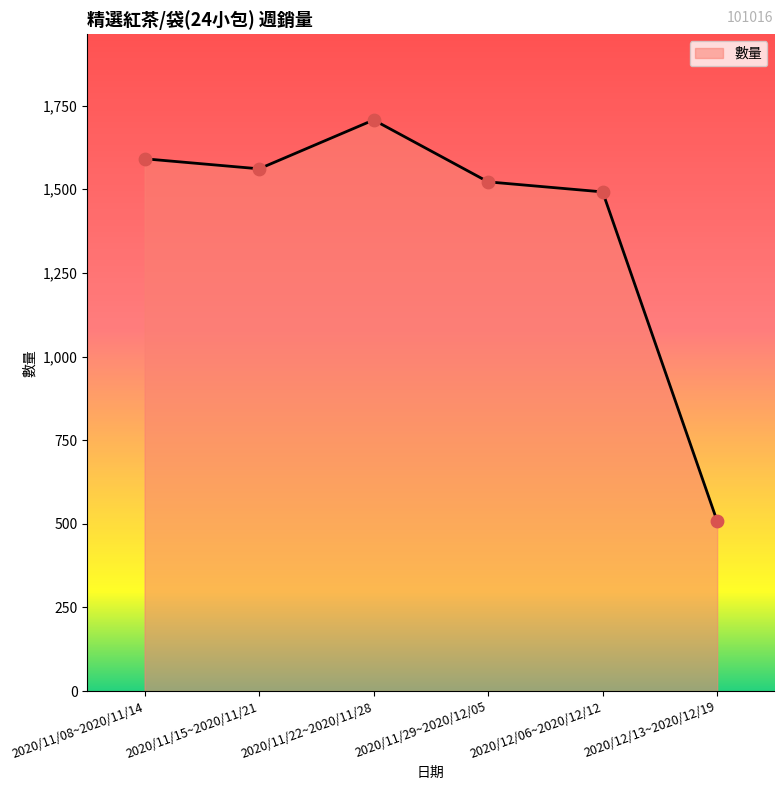

Between 2020/11/29~2020/12/05 and 2020/11/08~2020/11/14, which is larger?

2020/11/08~2020/11/14